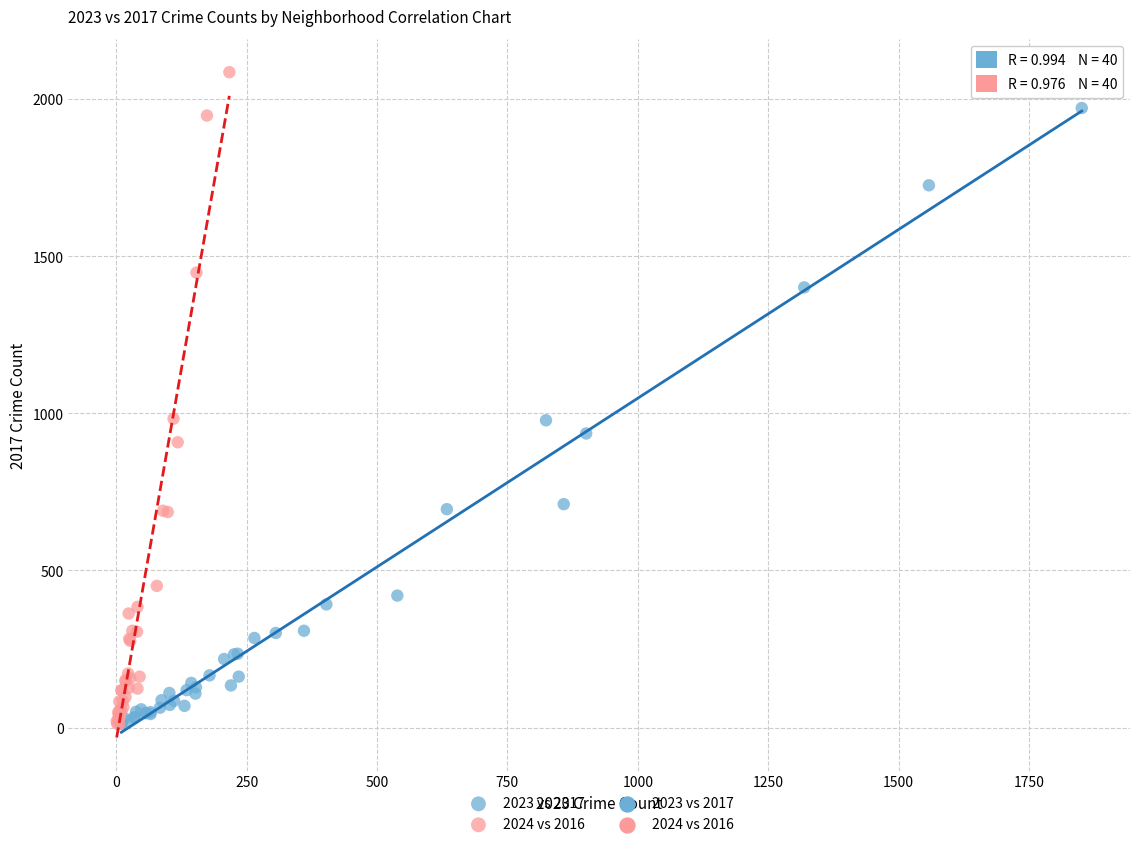

Which series reaches the maximum Y coordinate?

2024 vs 2016